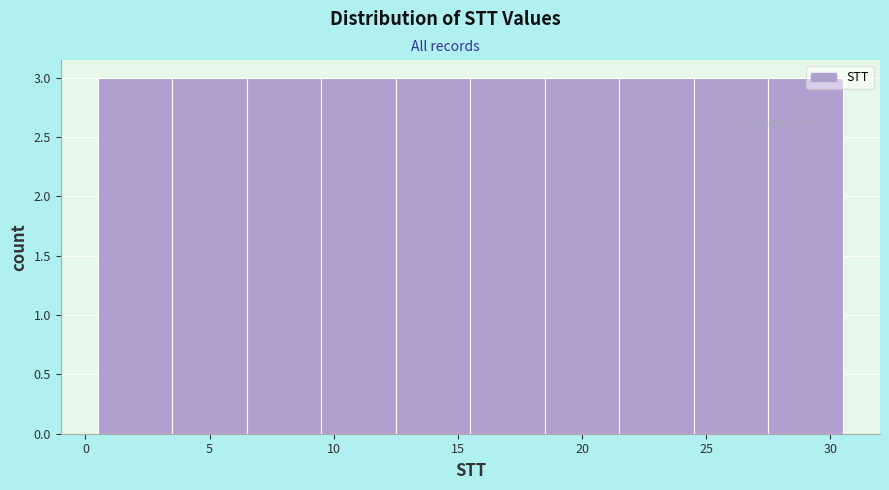

What is the height of the bar covering 12.5 to 15.5 on the x-axis? The values are not printed on the chart, so give them approximately, as read against the axis.

3